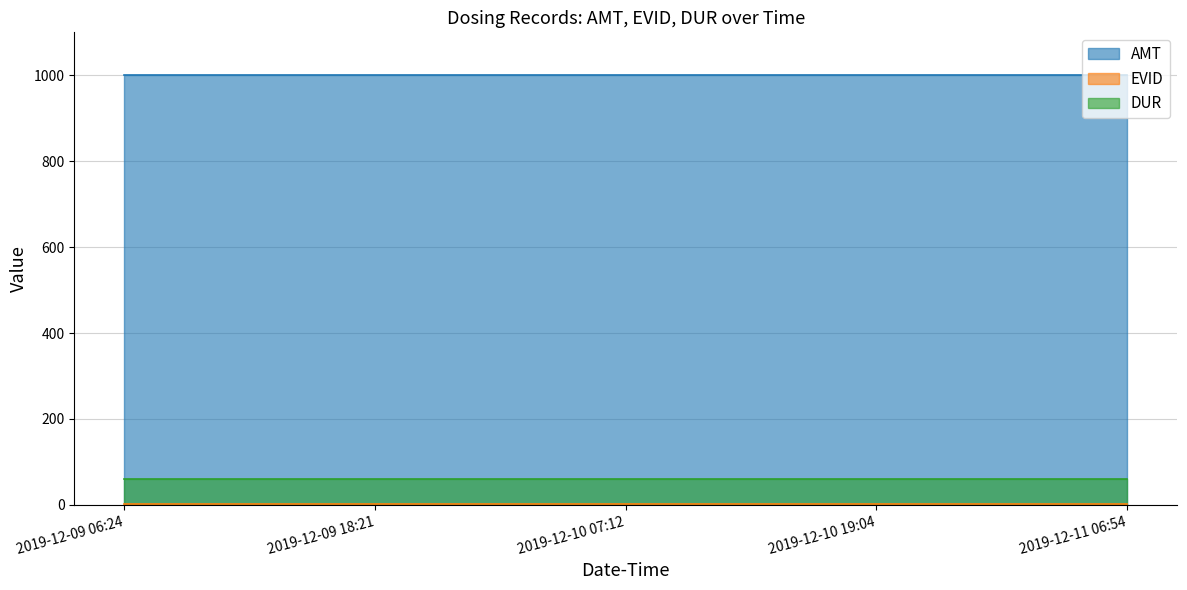

Does the chart have visible grid lines?

Yes